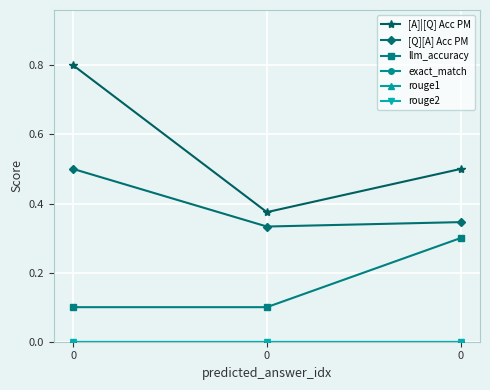

Is this an area chart (filled region under the line)?

No